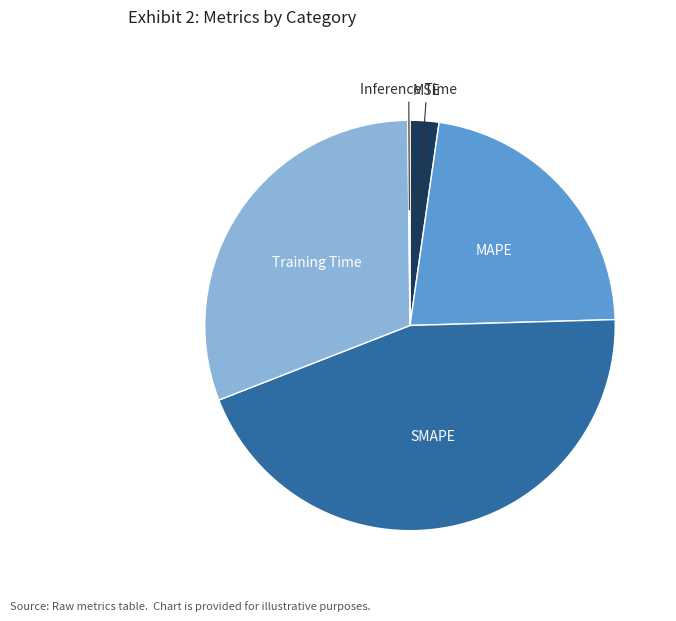

Which category has the biggest portion of the pie?

SMAPE